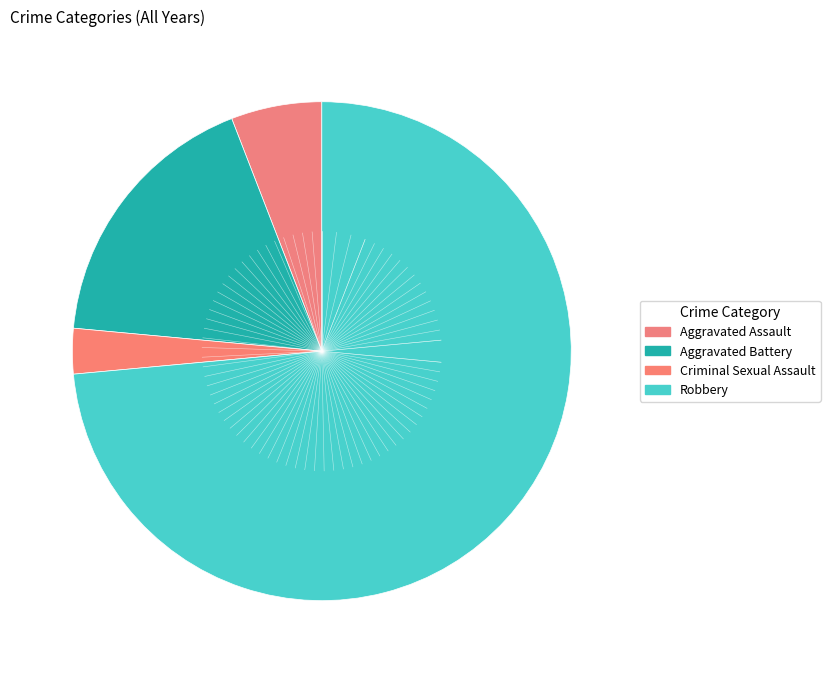

Rank the categories by value from lowest to highest.

Criminal Sexual Assault, Aggravated Assault, Aggravated Battery, Robbery